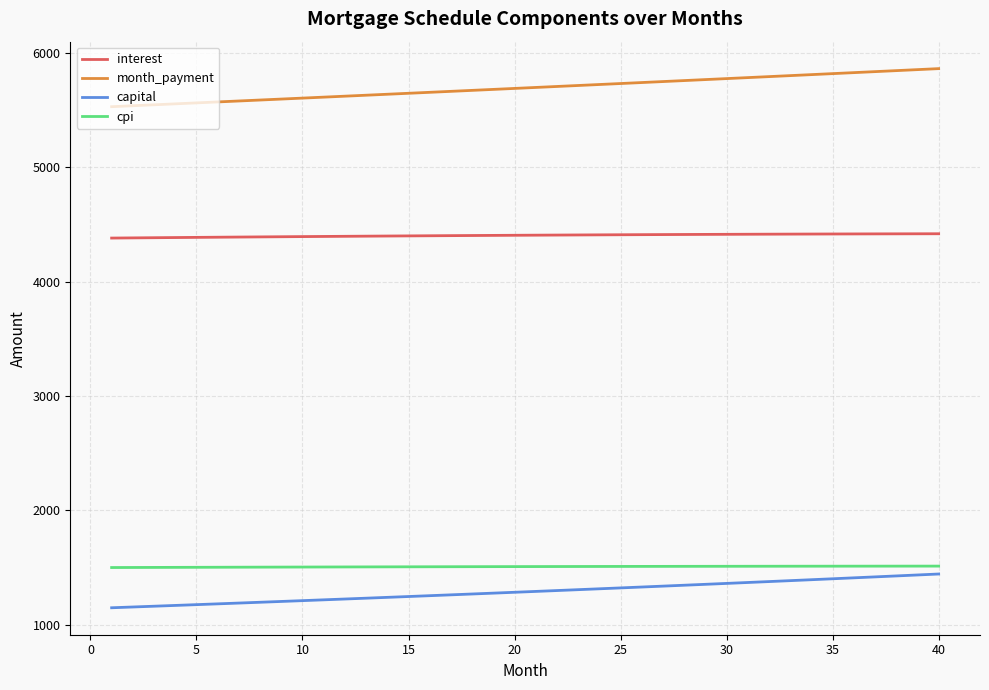

True or false: interest and month_payment cross at least once.

False